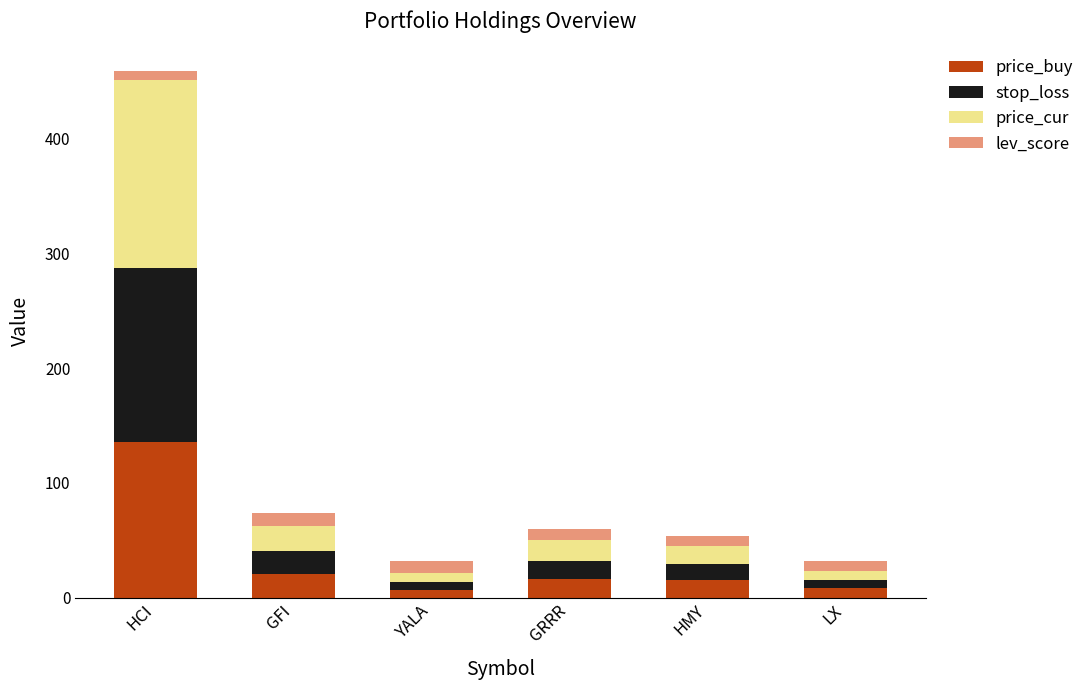

What is the total value across all series at GFI?

73.6